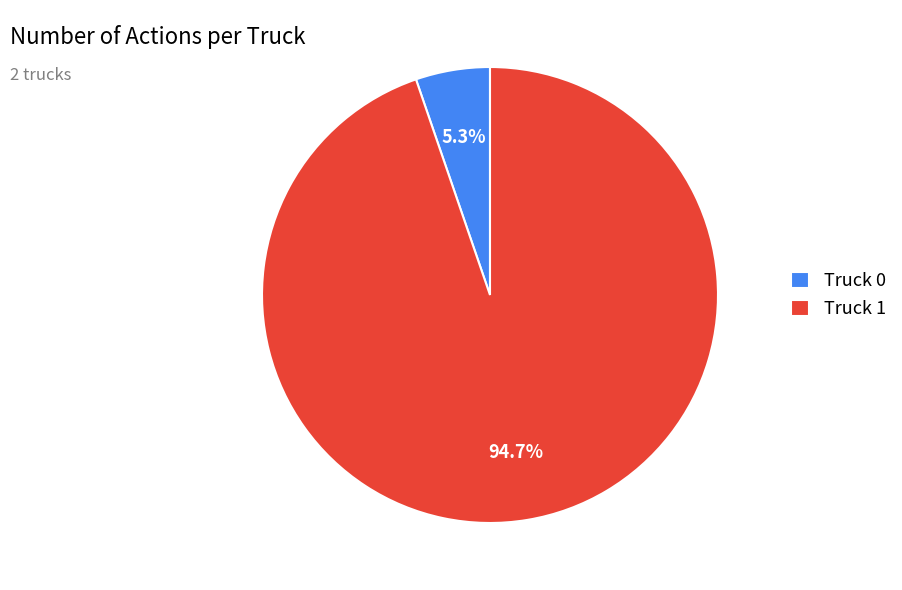

Count the number of slices in the pie.

2